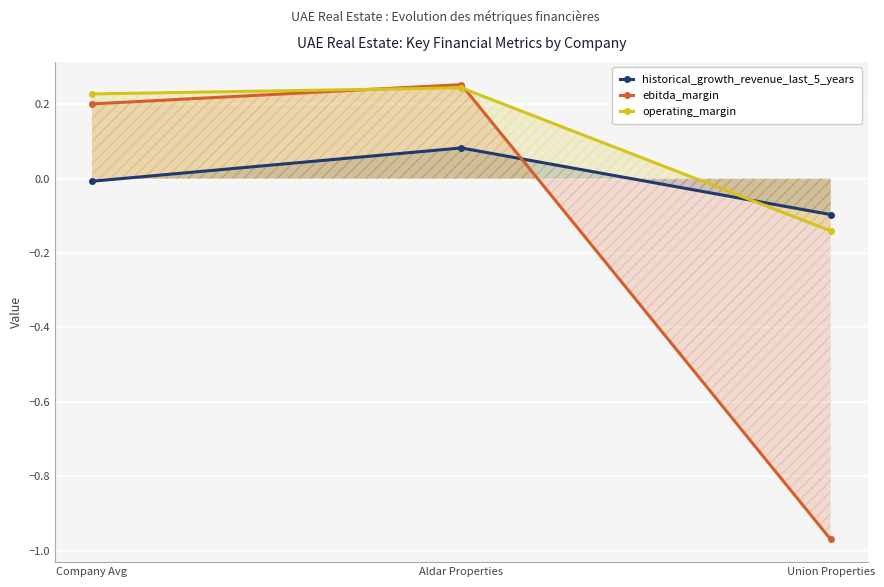

How many lines are shown in the chart?

3